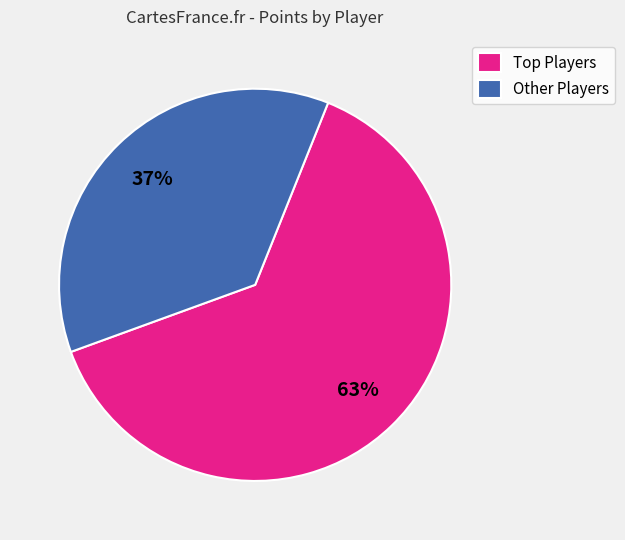

What is the smallest slice in the pie chart?

Other Players